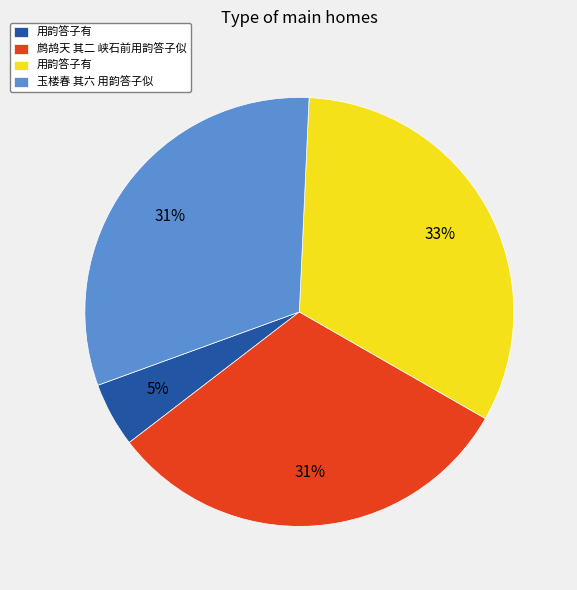

Is there any slice that represents more than half of the pie?

No